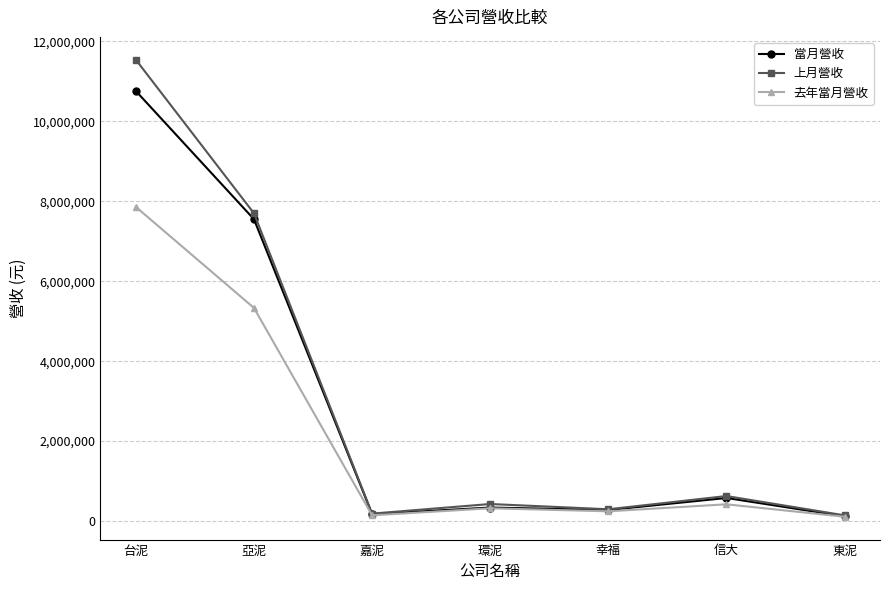

What is the value of the 當月營收 point at the 3rd from the left?

172927